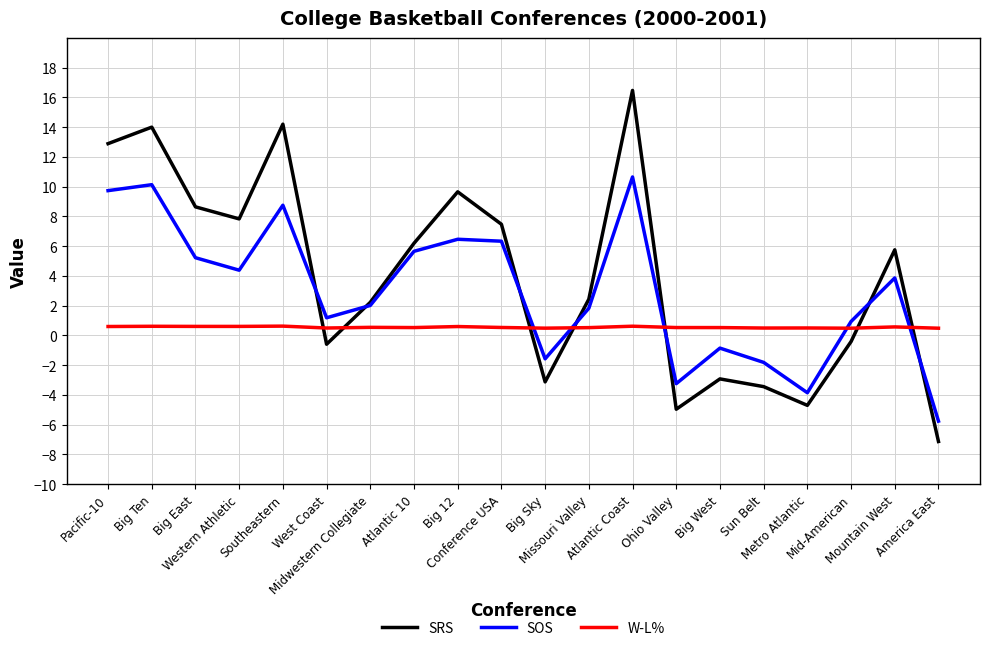

In SOS, how many points are higher than both neighbors (excluding endpoints)?

6